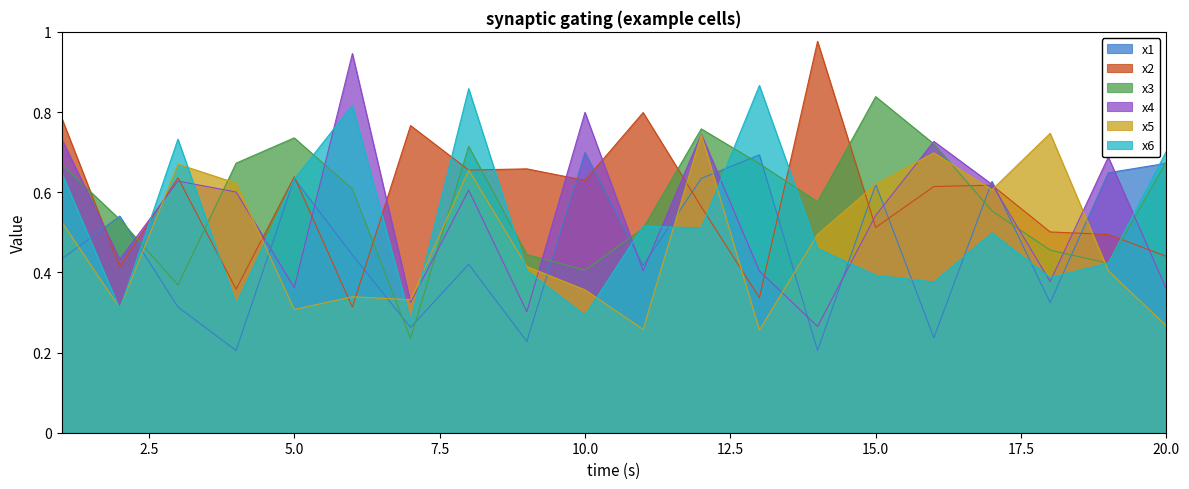

What is the maximum value shown in the chart?

1.0